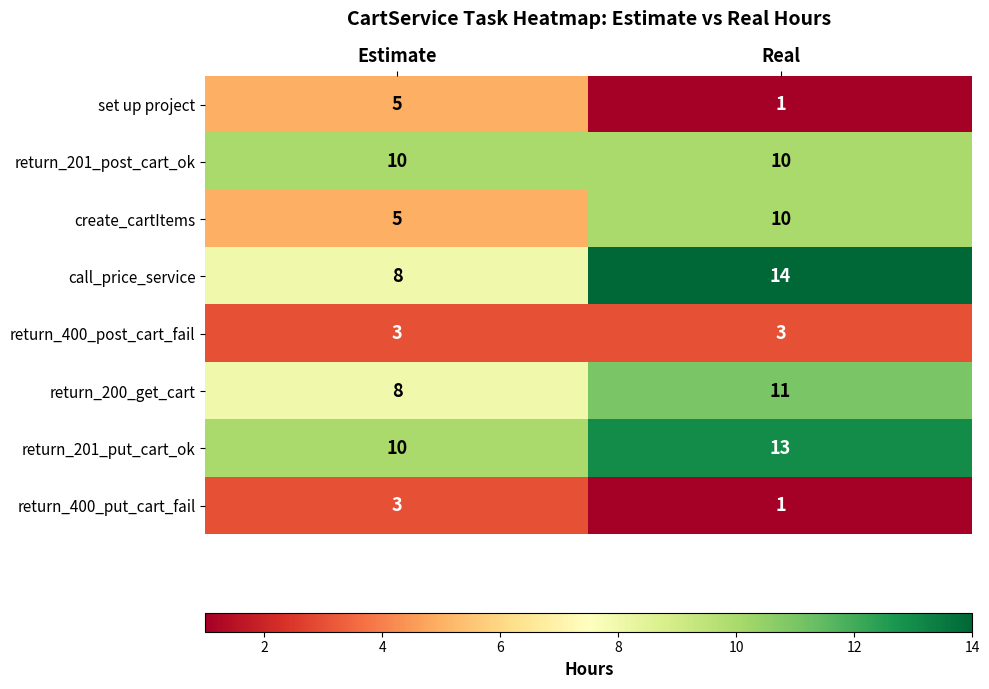

List the labels in order of return_400_put_cart_fail value, largest first.

Estimate, Real